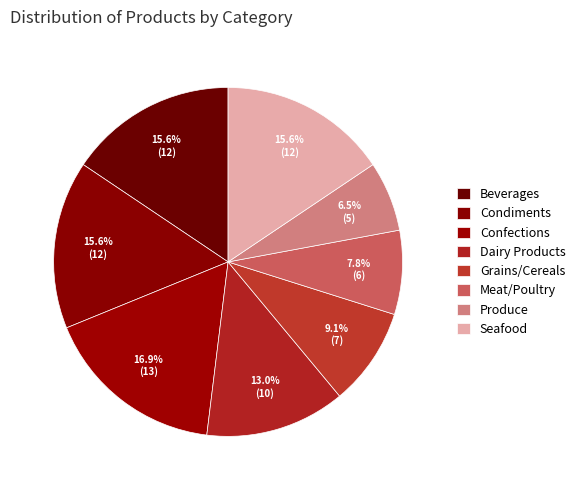

What is the total percentage of Meat/Poultry and Seafood?

23.4%